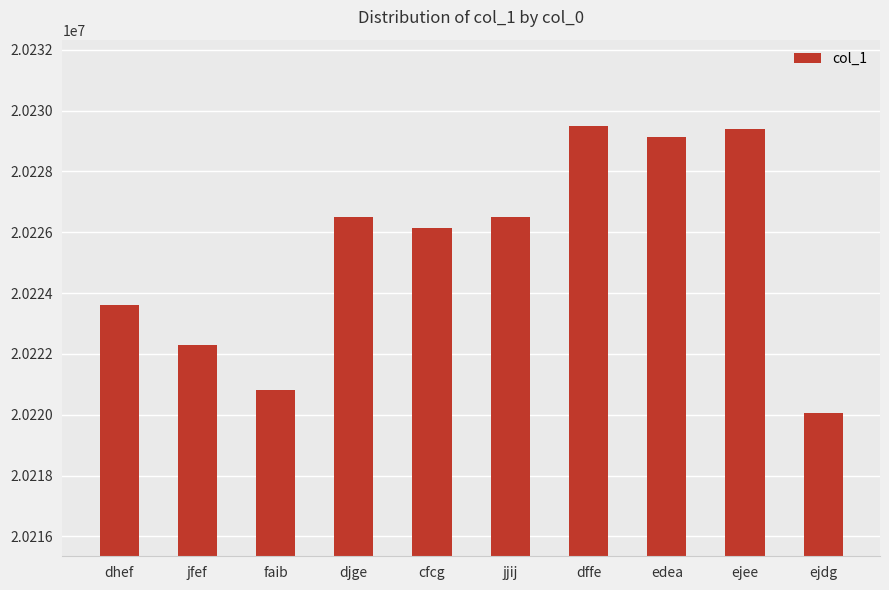

How many bars are there in total?

10